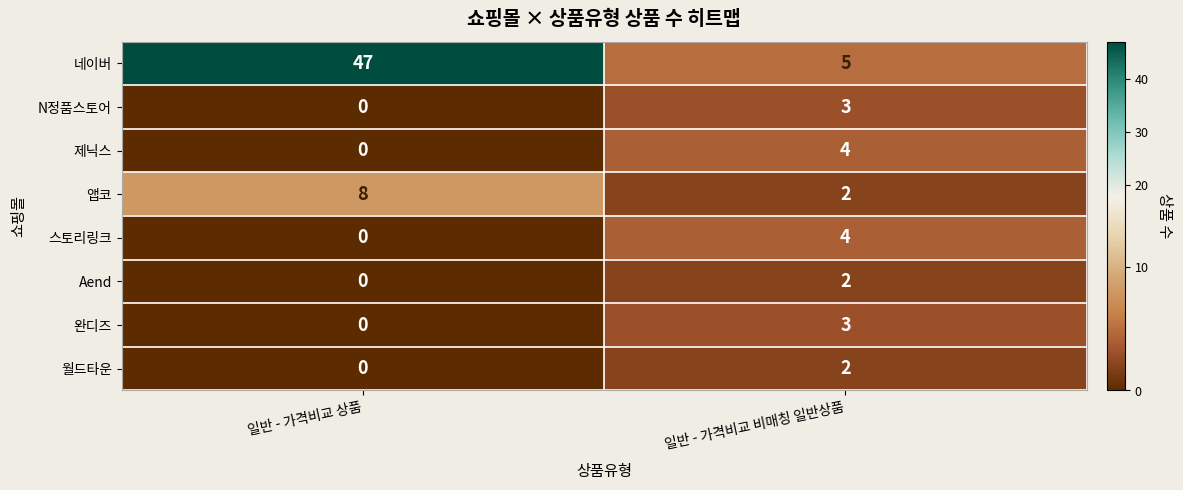

Reading right to left, what are all the values shown in this chart?

네이버: 일반 - 가격비교 비매칭 일반상품=5	일반 - 가격비교 상품=47
N정품스토어: 일반 - 가격비교 비매칭 일반상품=3	일반 - 가격비교 상품=0
제닉스: 일반 - 가격비교 비매칭 일반상품=4	일반 - 가격비교 상품=0
앱코: 일반 - 가격비교 비매칭 일반상품=2	일반 - 가격비교 상품=8
스토리링크: 일반 - 가격비교 비매칭 일반상품=4	일반 - 가격비교 상품=0
Aend: 일반 - 가격비교 비매칭 일반상품=2	일반 - 가격비교 상품=0
완디즈: 일반 - 가격비교 비매칭 일반상품=3	일반 - 가격비교 상품=0
월드타운: 일반 - 가격비교 비매칭 일반상품=2	일반 - 가격비교 상품=0